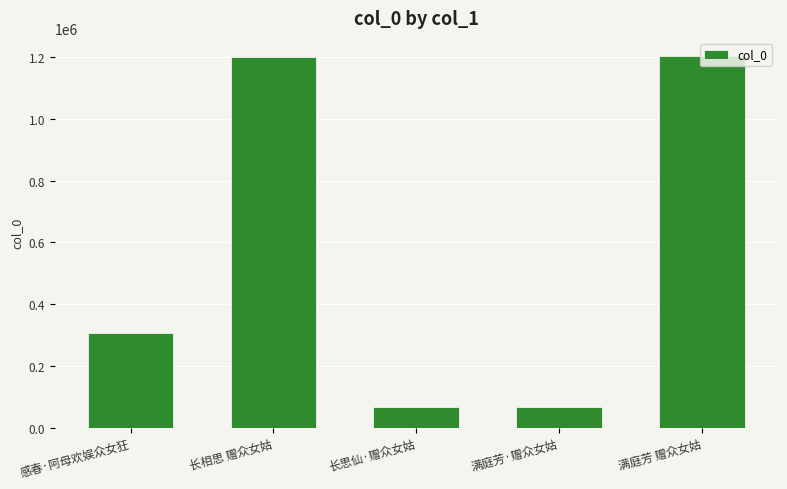

How many bars are there in total?

5